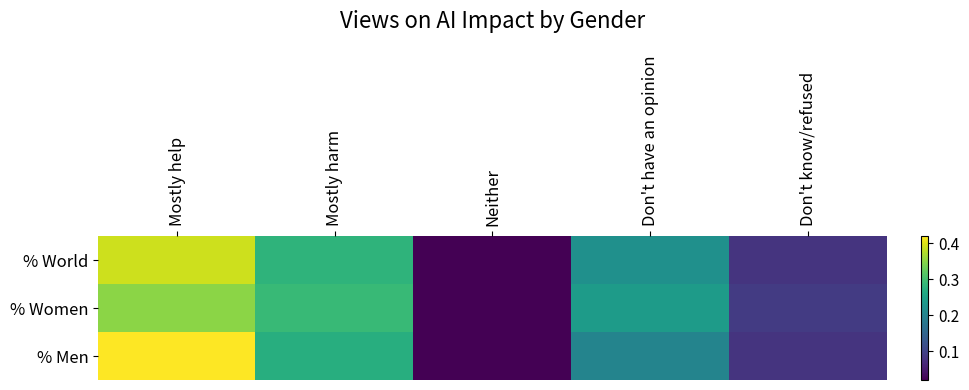

Which category has the lowest value across all series?

Neither